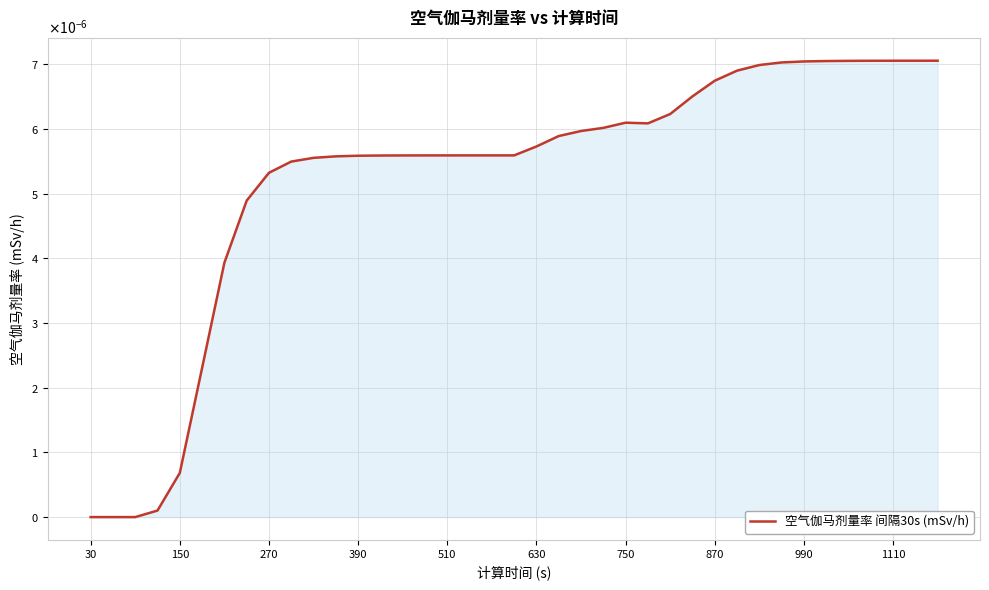

Is this an area chart (filled region under the line)?

Yes